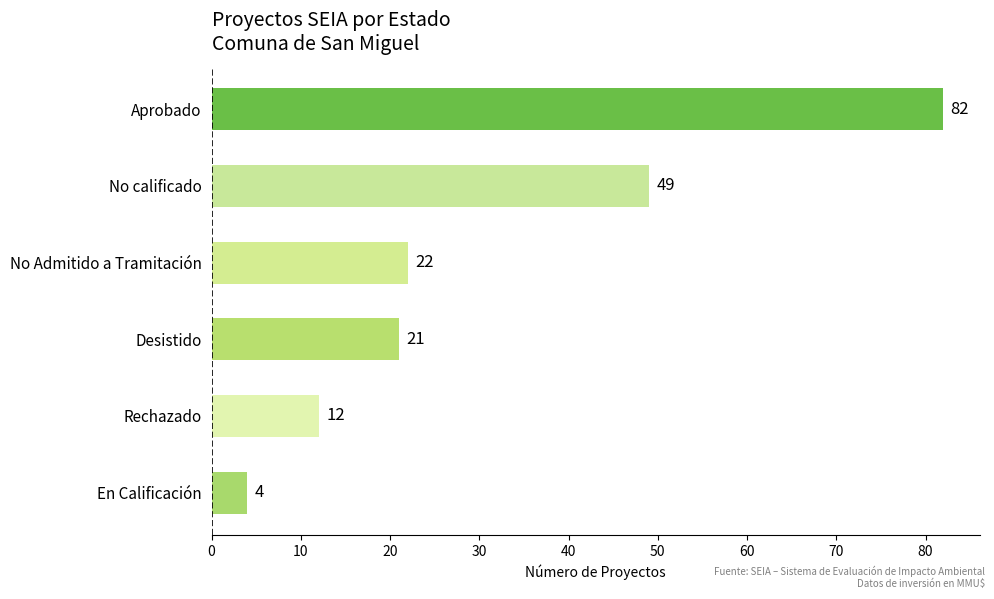

Which has a higher value, No calificado or No Admitido a Tramitación?

No calificado